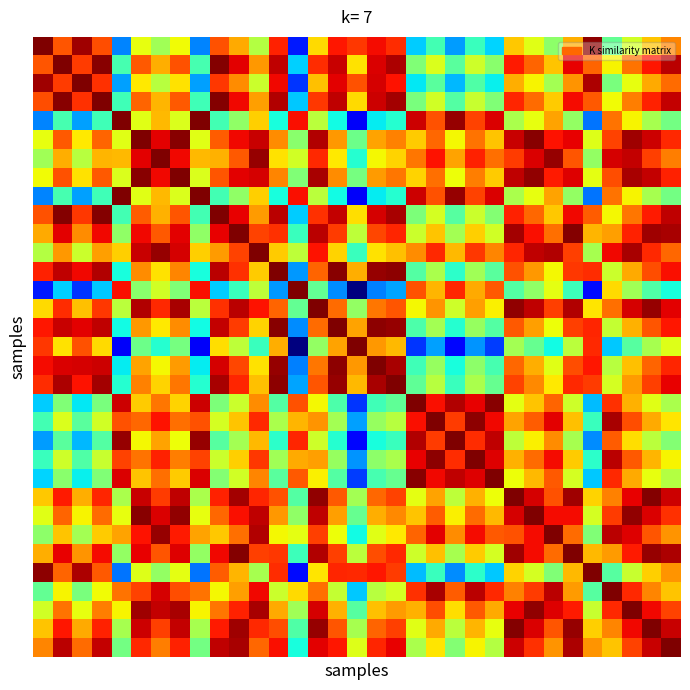

At how many categories does at least one series exceed 0?

33